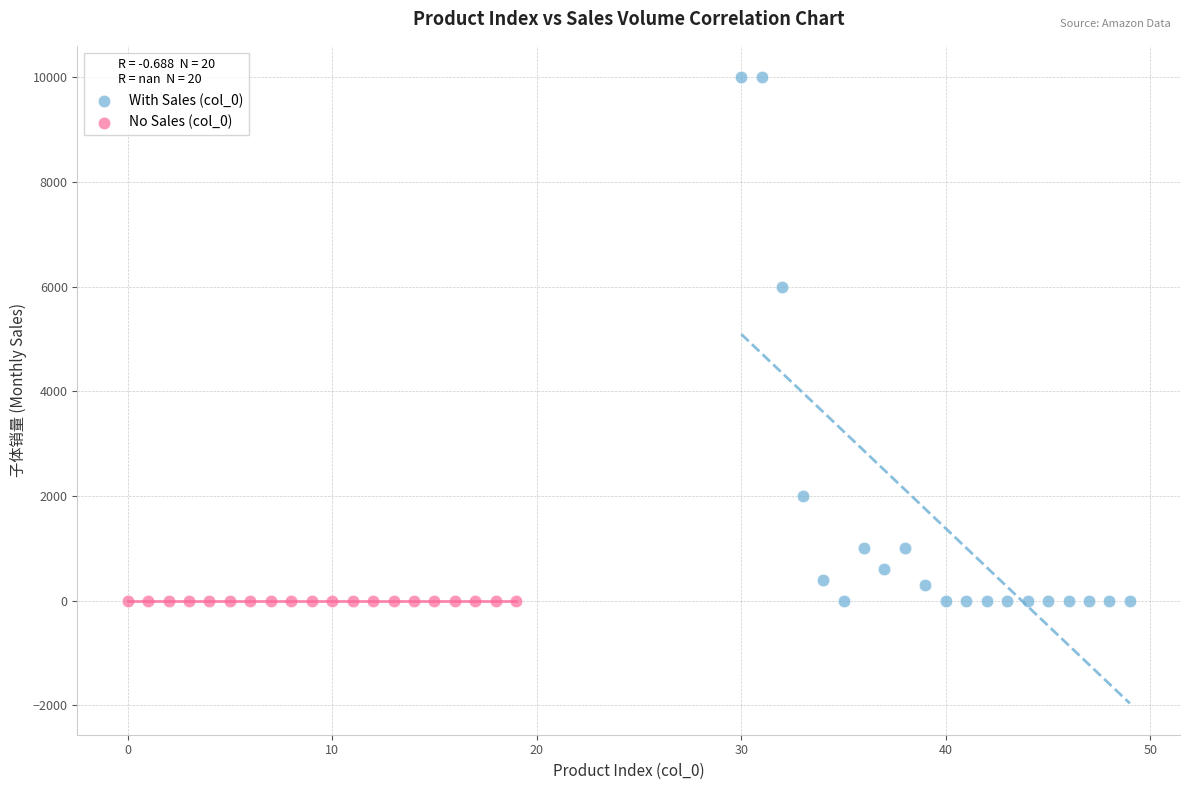

Which series contains the highest Y value?

With Sales (col_0)